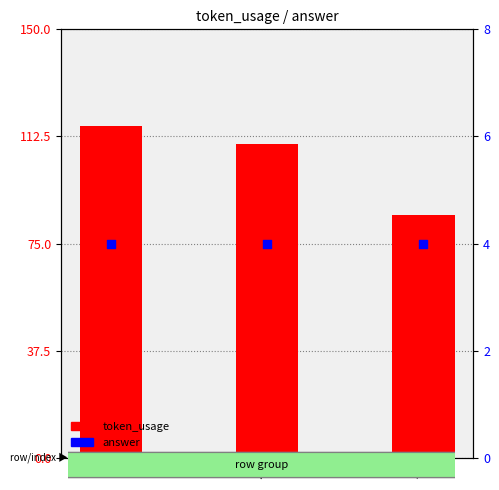

At how many categories does at least one series exceed 52?

3